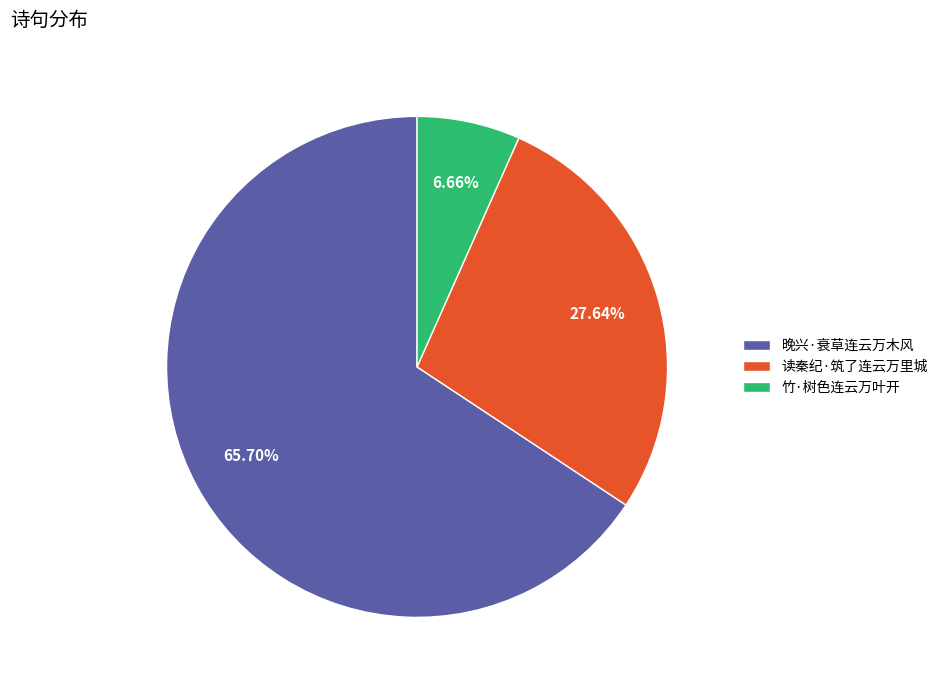

Do 读秦纪·筑了连云万里城 and 竹·树色连云万叶开 together represent more than half of the pie?

No